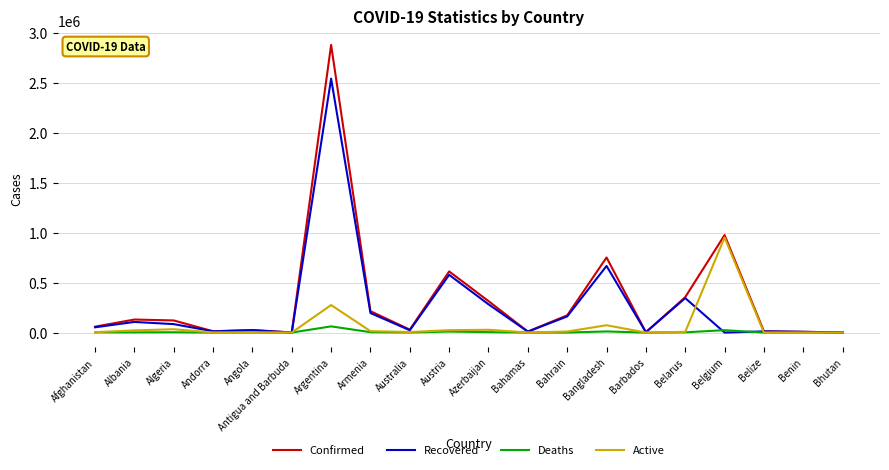

At which category does the chart reach its peak across all series?

Argentina